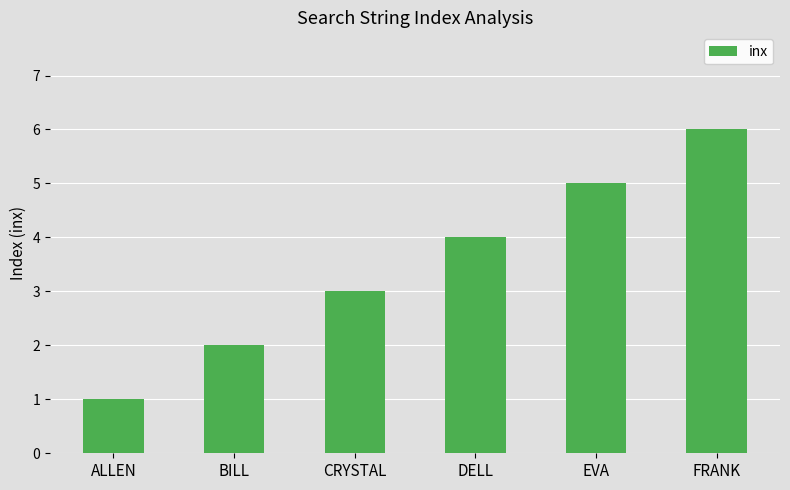

Rank the categories by value from highest to lowest.

FRANK, EVA, DELL, CRYSTAL, BILL, ALLEN